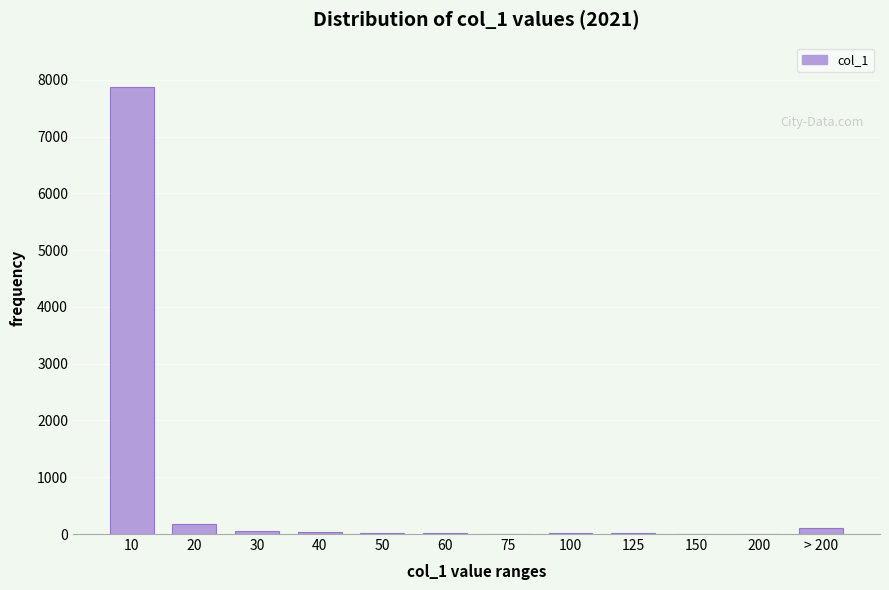

What is the maximum value shown in the chart?

7870